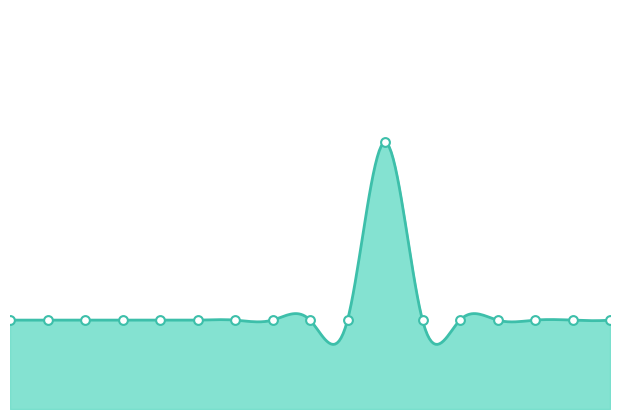

Which has a higher value, 14 or 8?

14